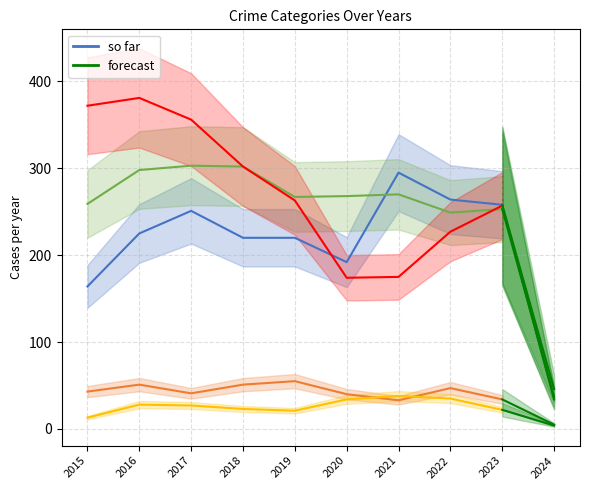

List the labels in order of value, largest first.

2021, 2022, 2023, 2017, 2016, 2018, 2019, 2020, 2015